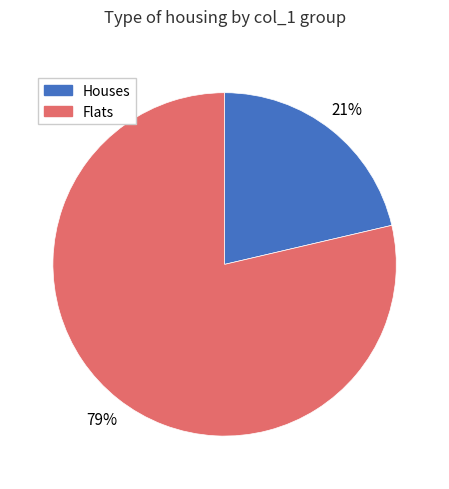

Does any single category account for the majority?

Yes